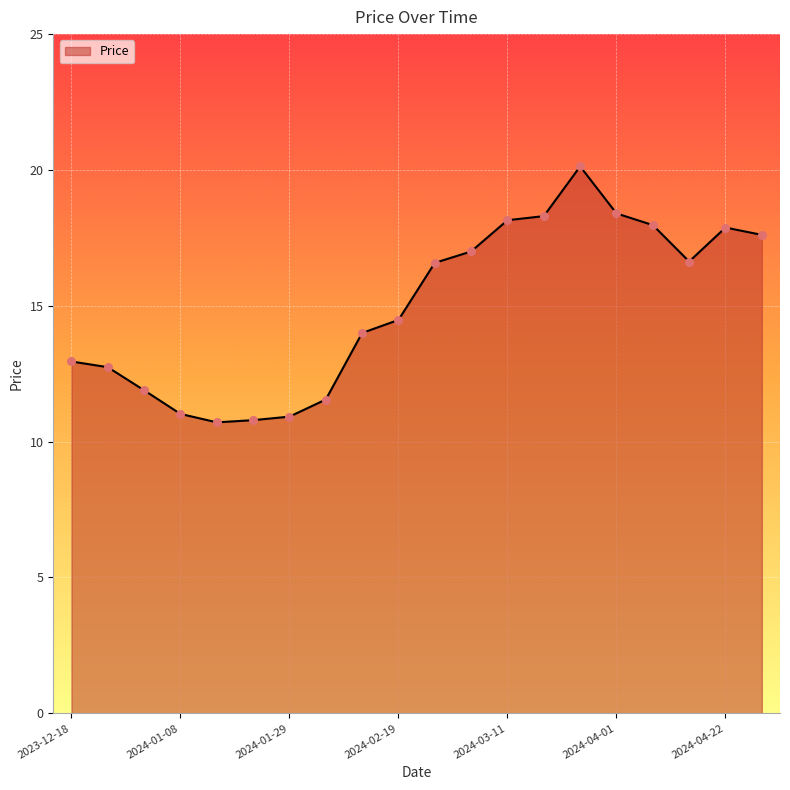

What is the difference between the maximum and minimum values?

9.4